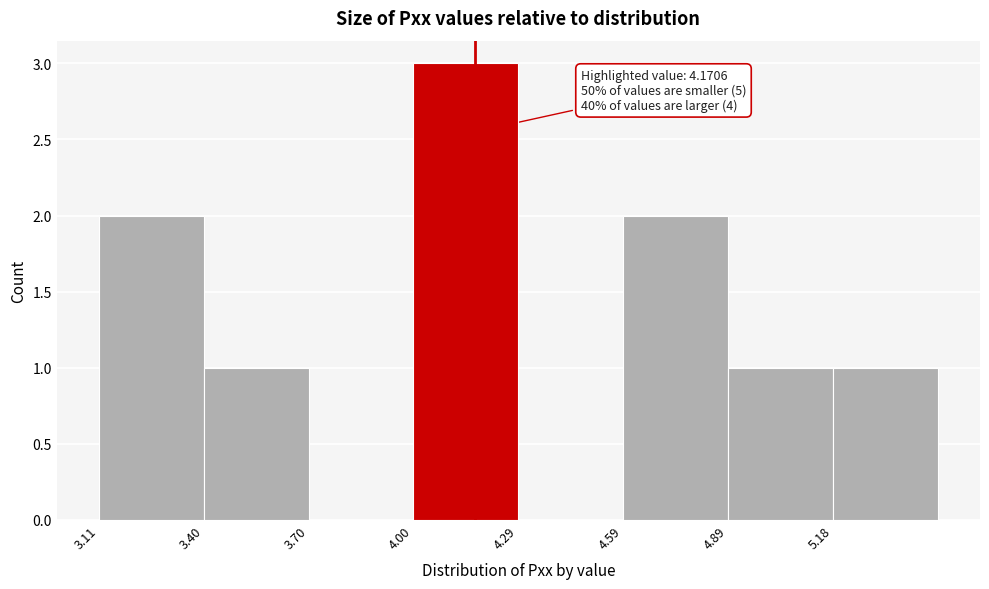

Over which range of the x-axis is the bar tallest?

4.0 to 4.3